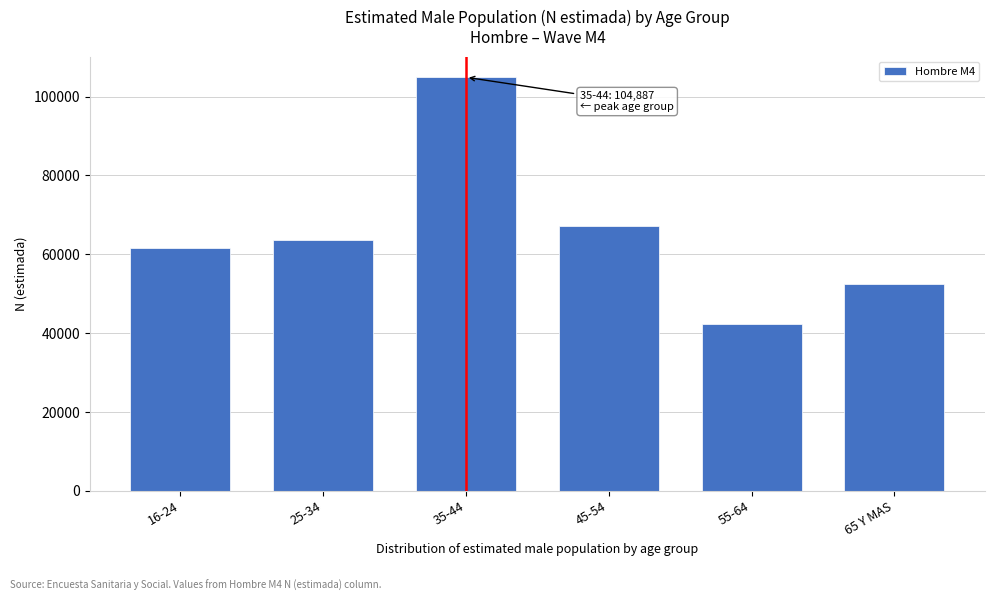

Reading right to left, list all the values displayed in this chart.

52413	42247	67159	104887	63634	61581